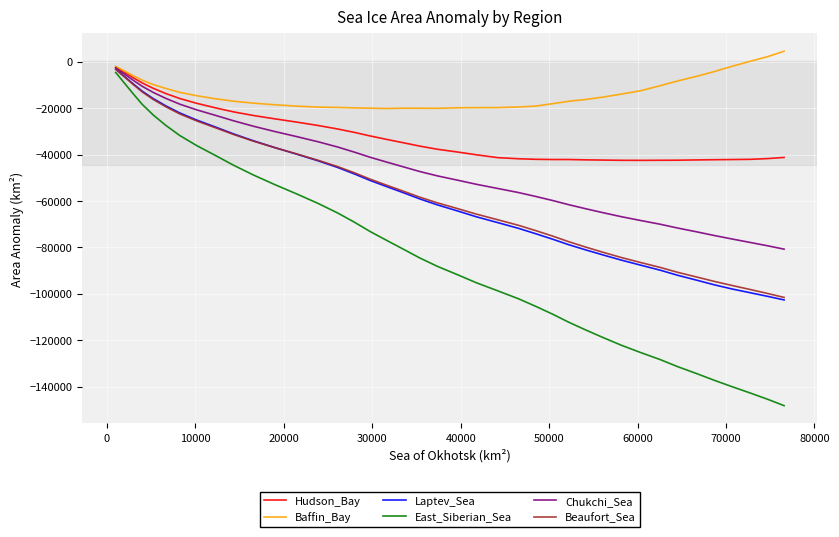

What is the minimum value for Laptev_Sea?

-102620